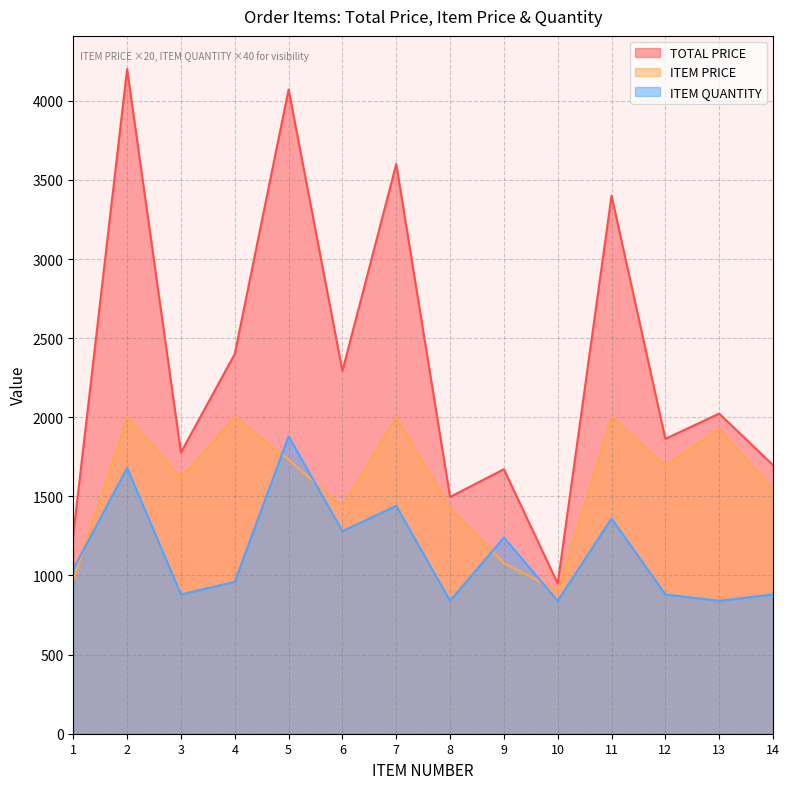

At which category does TOTAL PRICE reach its first local peak?

2